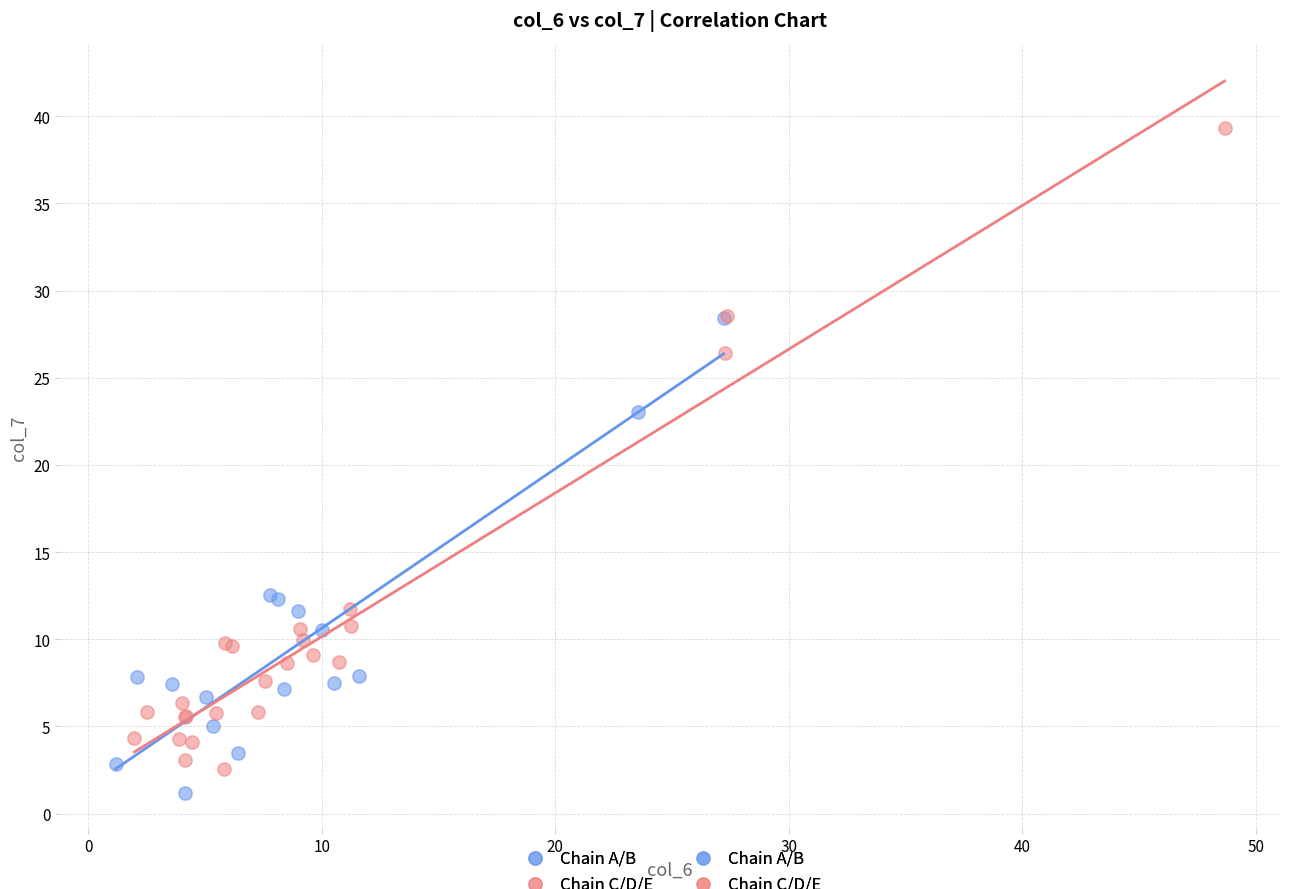

Which series reaches the maximum Y coordinate?

Chain C/D/E